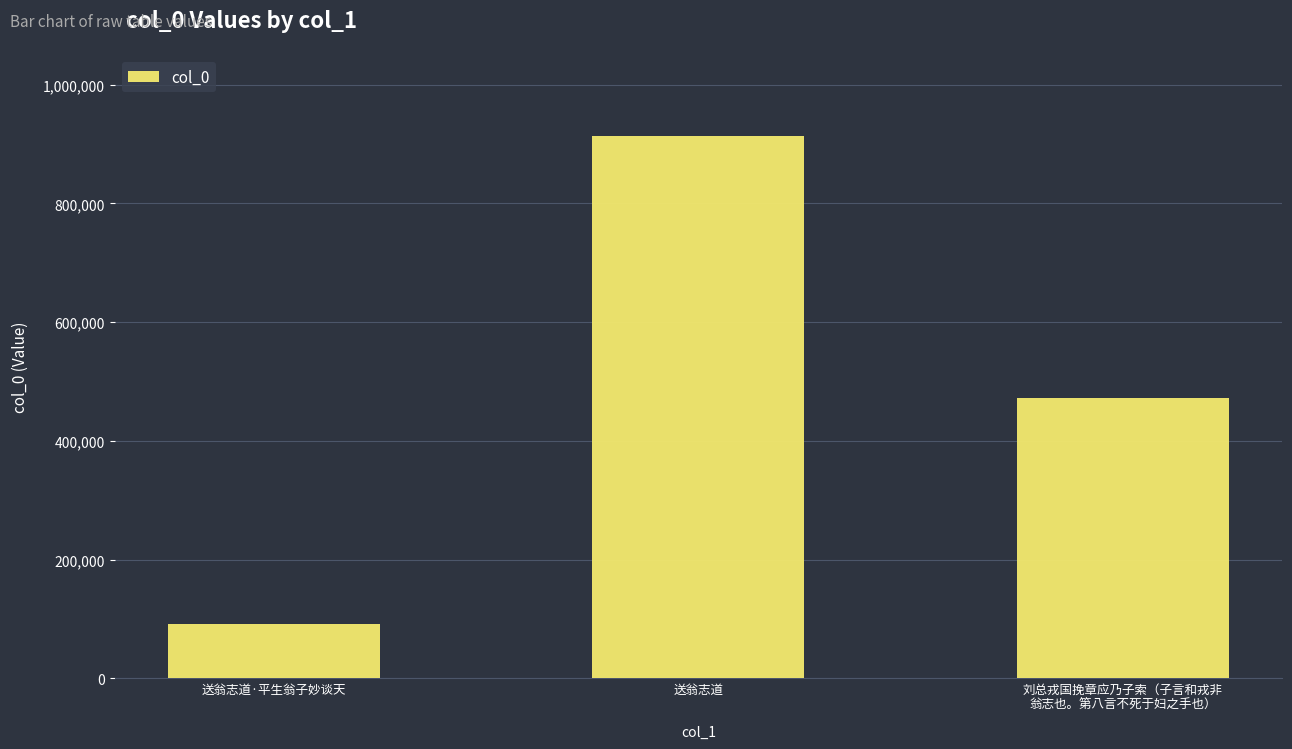

Reading left to right, transcribe all the data shown in this chart.

送翁志道·平生翁子妙谈天=90706	送翁志道=913187	刘总戎国挽章应乃子索（子言和戎非
翁志也。第八言不死于妇之手也）=471281